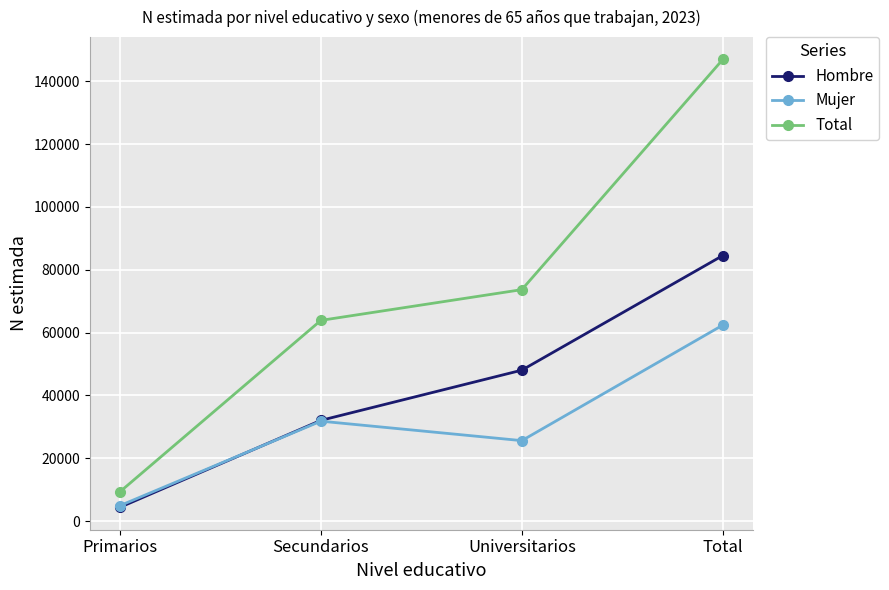

Reading left to right, list all the values displayed in this chart.

Hombre: Primarios=4402	Secundarios=32077	Universitarios=48059	Total=84537
Mujer: Primarios=4943	Secundarios=31825	Universitarios=25629	Total=62397
Total: Primarios=9345	Secundarios=63902	Universitarios=73687	Total=146934